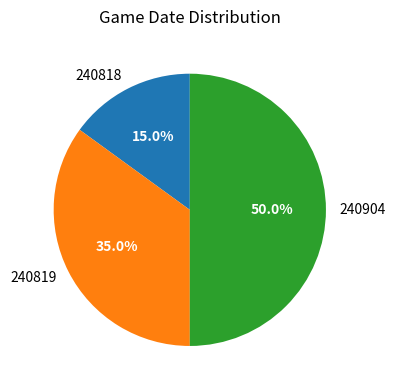

Does 240818 represent more than half of the total?

No